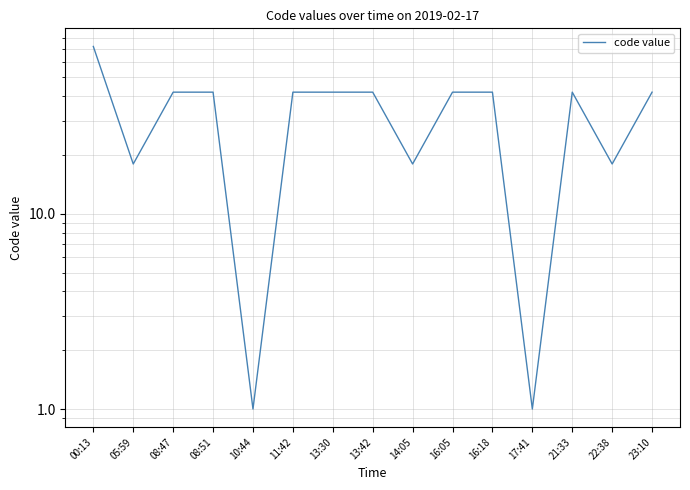

At which category does the data reach its first local valley?

05:59